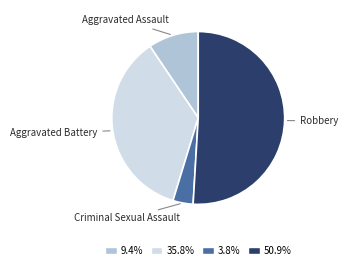

Does any single category account for the majority?

Yes